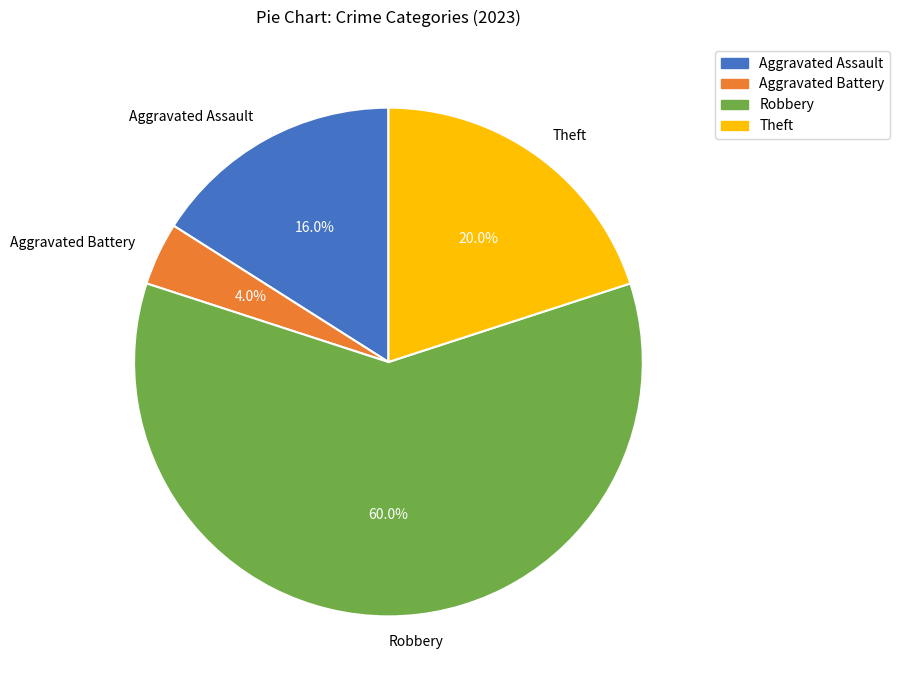

Which has a higher value, Theft or Aggravated Battery?

Theft